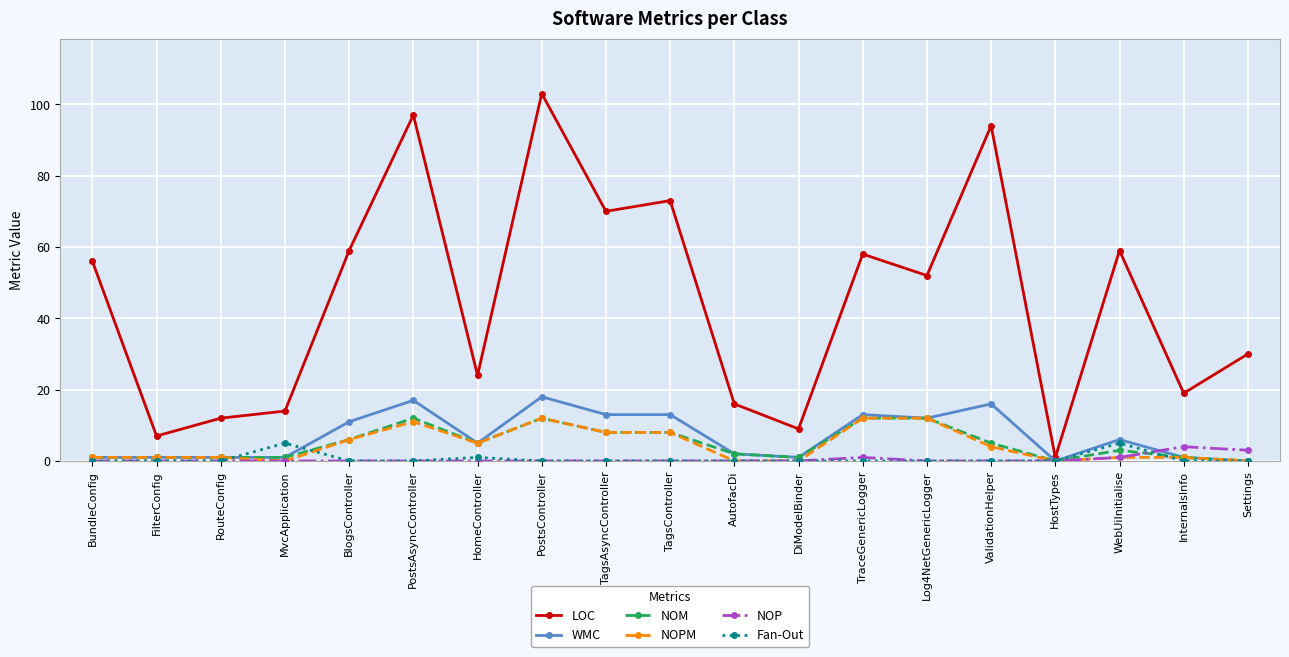

Where does the WMC series first go above 5?

BlogsController